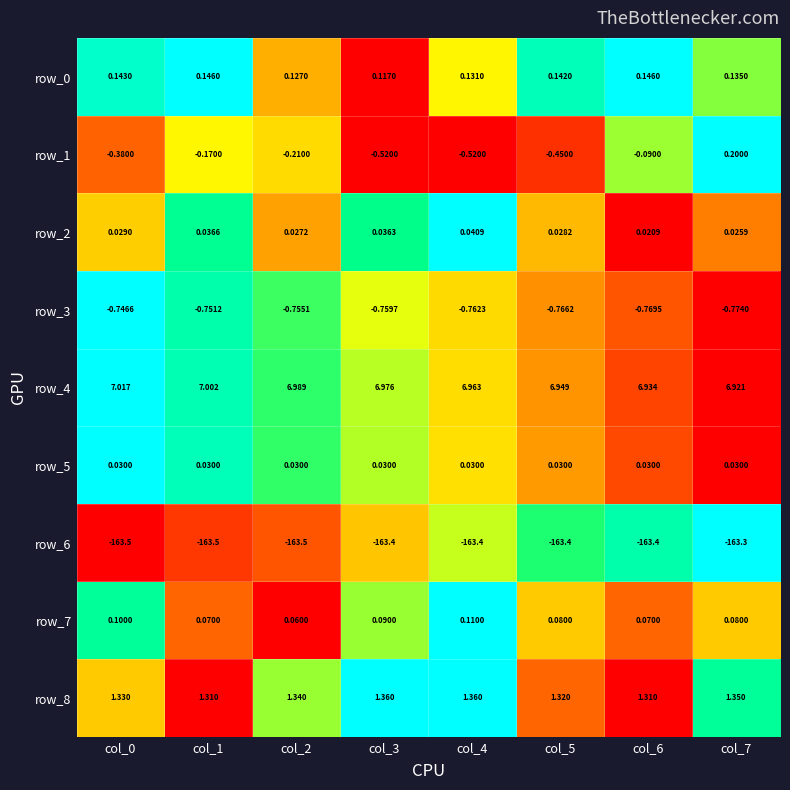

How many distinct data groups are displayed?

9